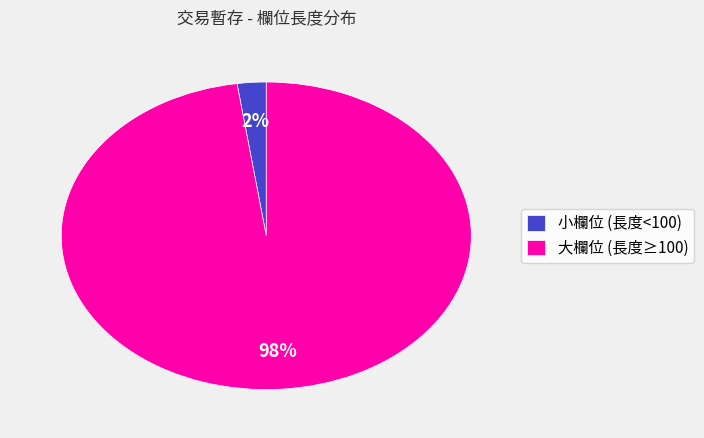

To the nearest percent, what is the average slice percentage?

50%